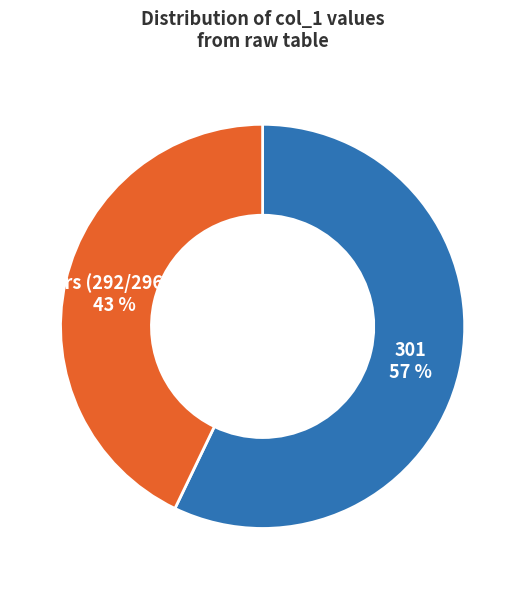

What is the ratio of the value at 301 to the value at Others (292/296/297)?

1.3